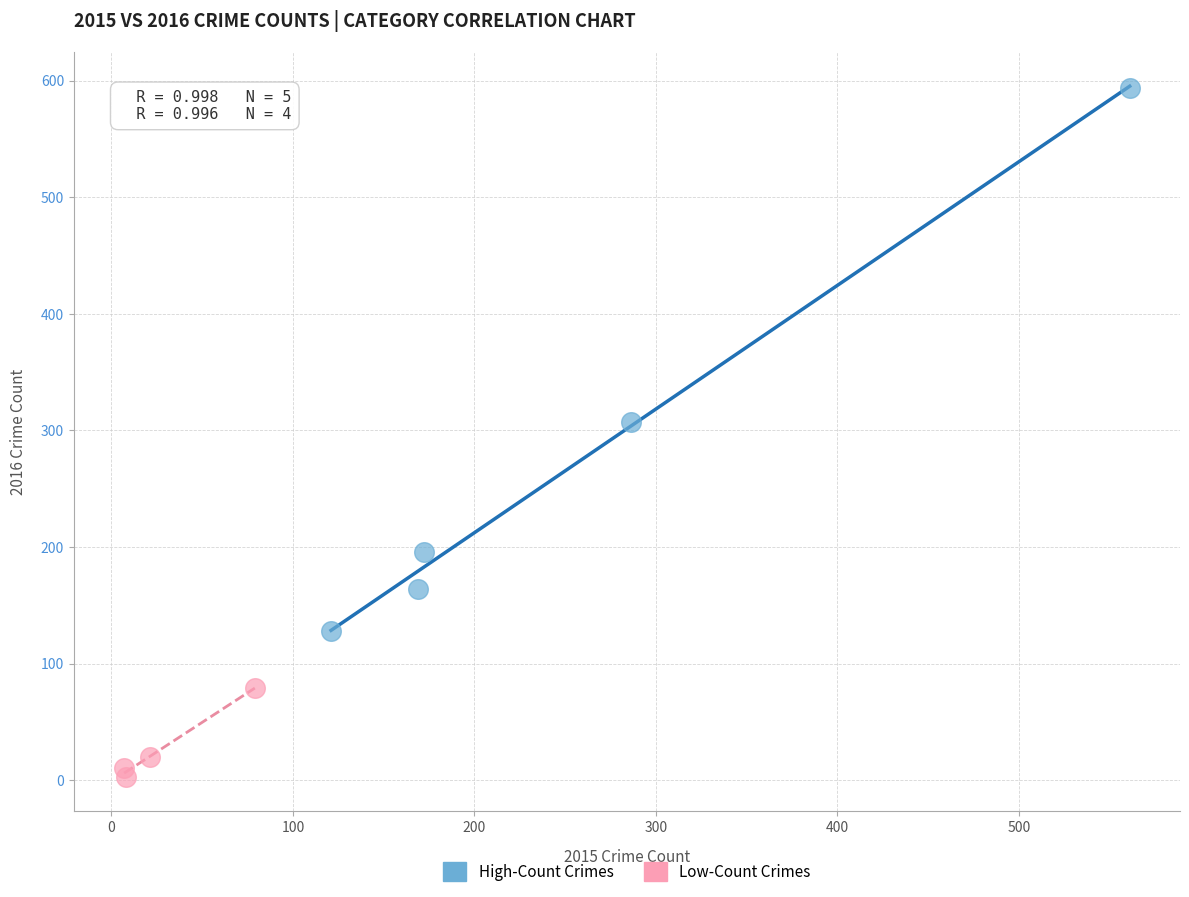

Which series reaches the maximum Y coordinate?

High-Count Crimes